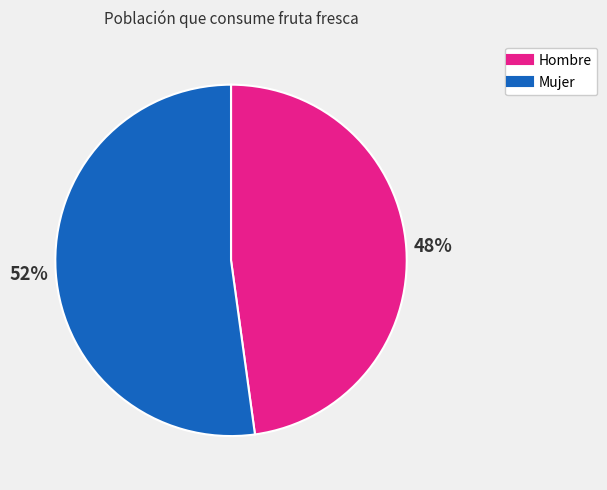

Which has a higher value, Mujer or Hombre?

Mujer